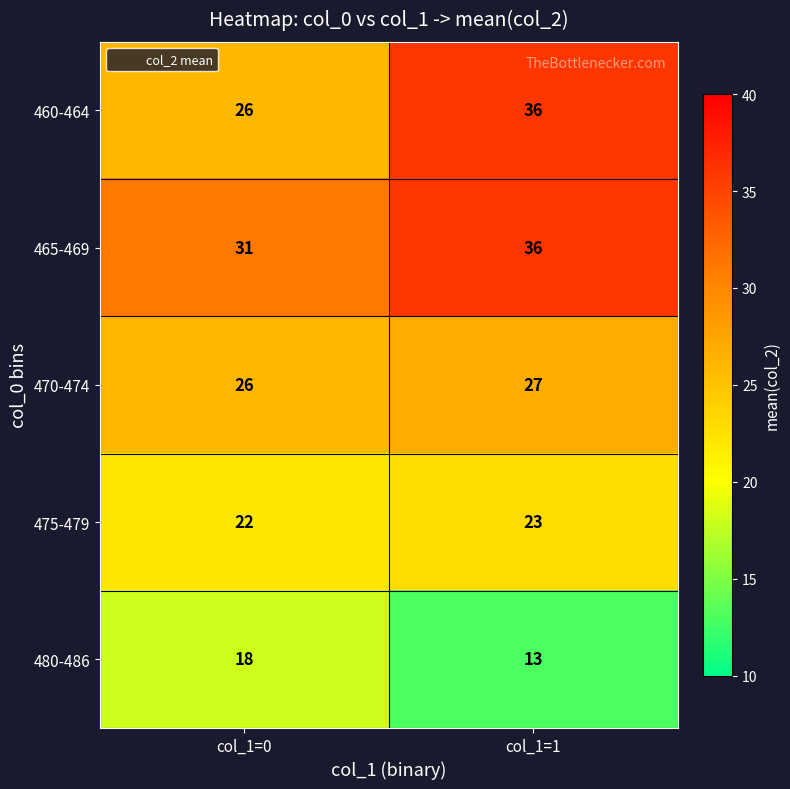

Where is 470-474 nearest to the value 26?

col_1=0